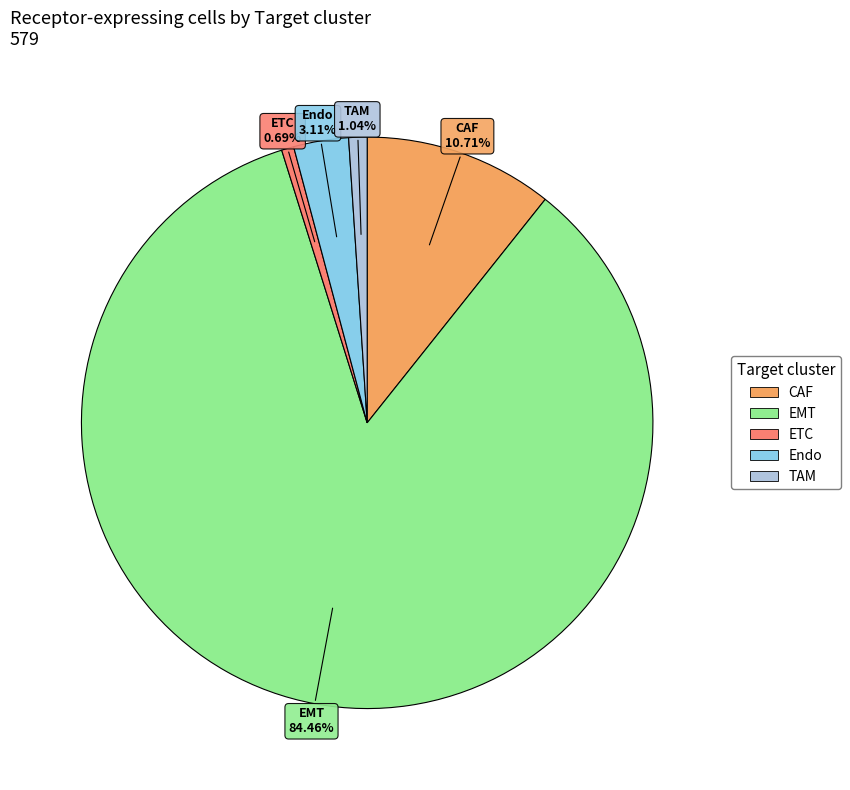

To the nearest percent, what is the average slice percentage?

20%